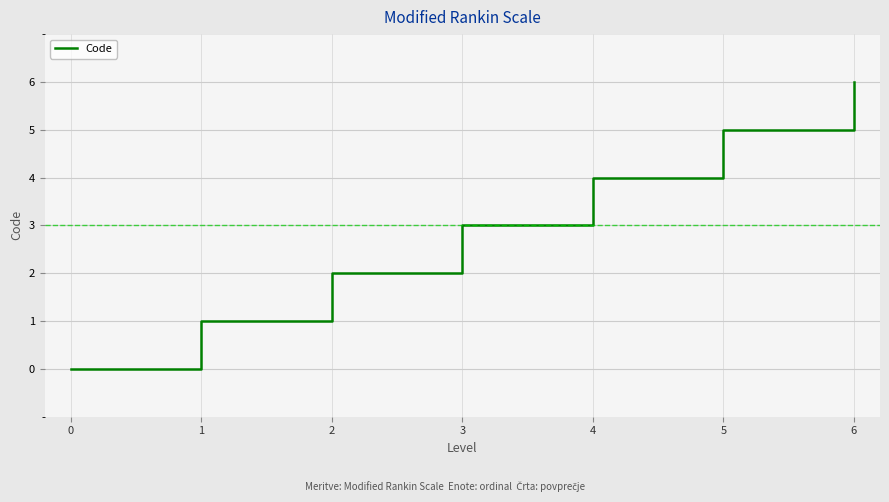

Reading right to left, transcribe all the data shown in this chart.

6=6	5=5	4=4	3=3	2=2	1=1	0=0